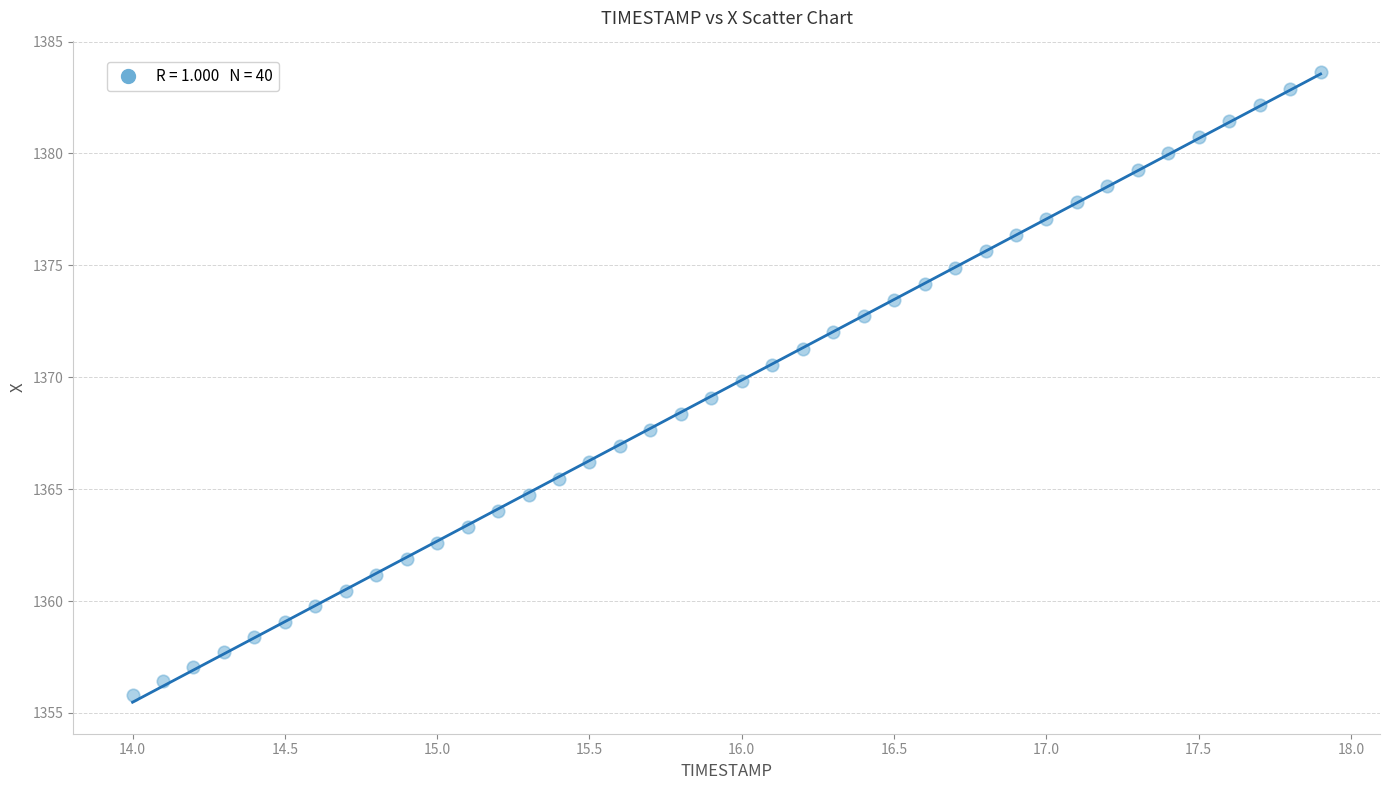

What is the range of X values (max minus min)?

3.9